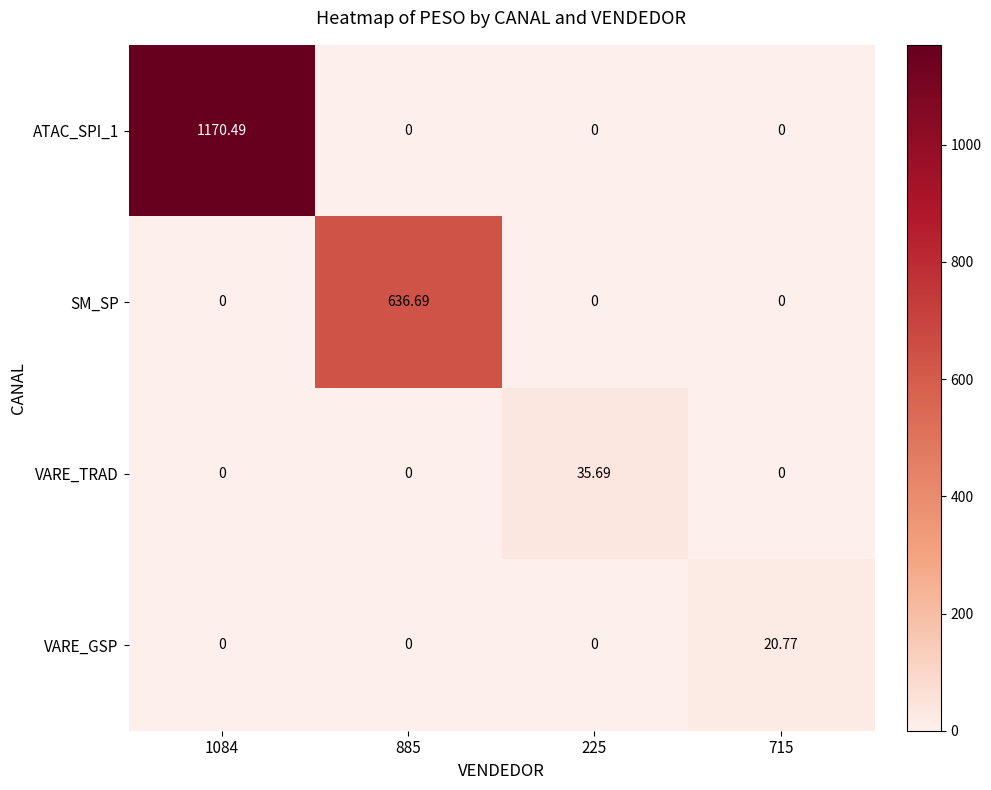

Is the value of VARE_GSP at 715 greater than the value of ATAC_SPI_1 at 885?

Yes